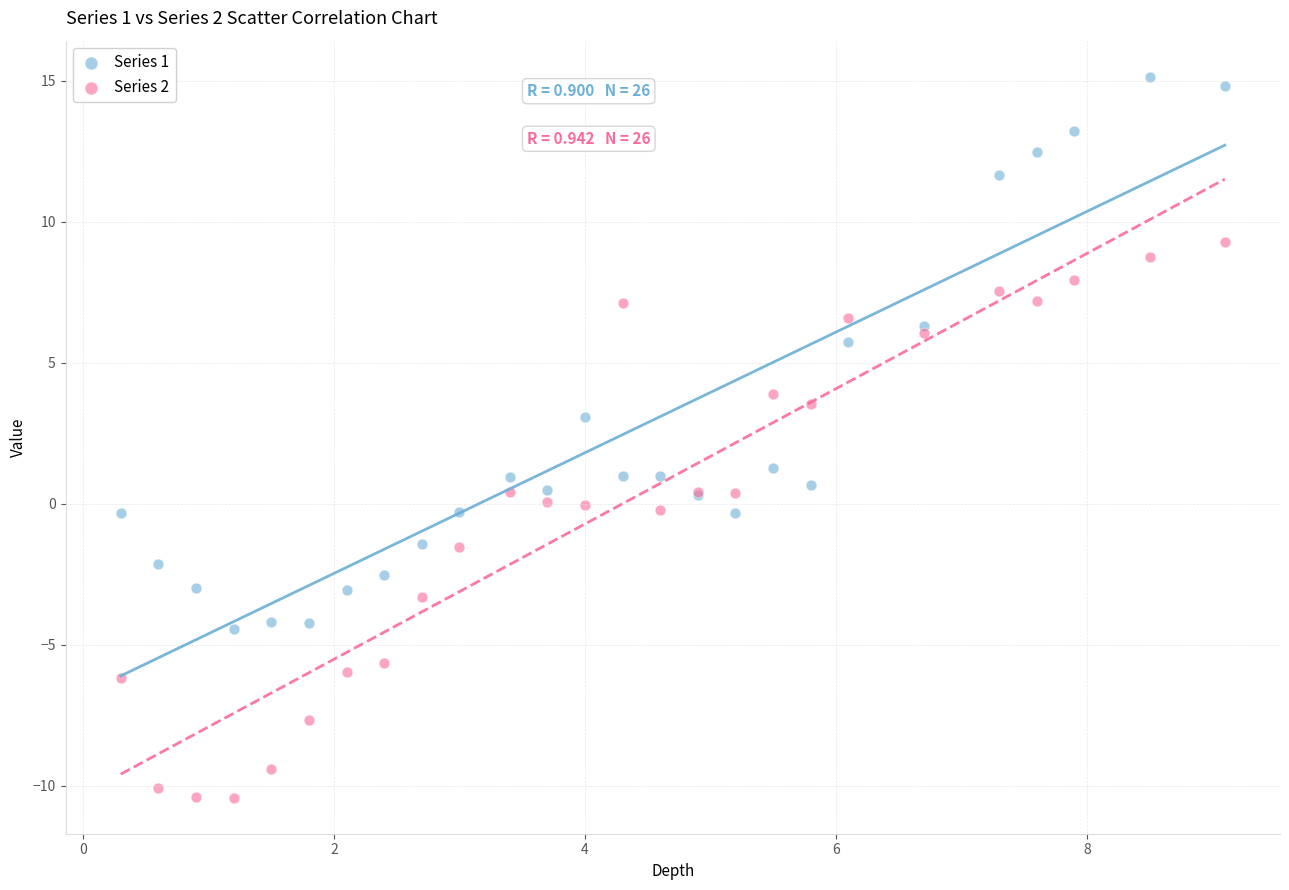

Which series contains the highest Y value?

Series 1